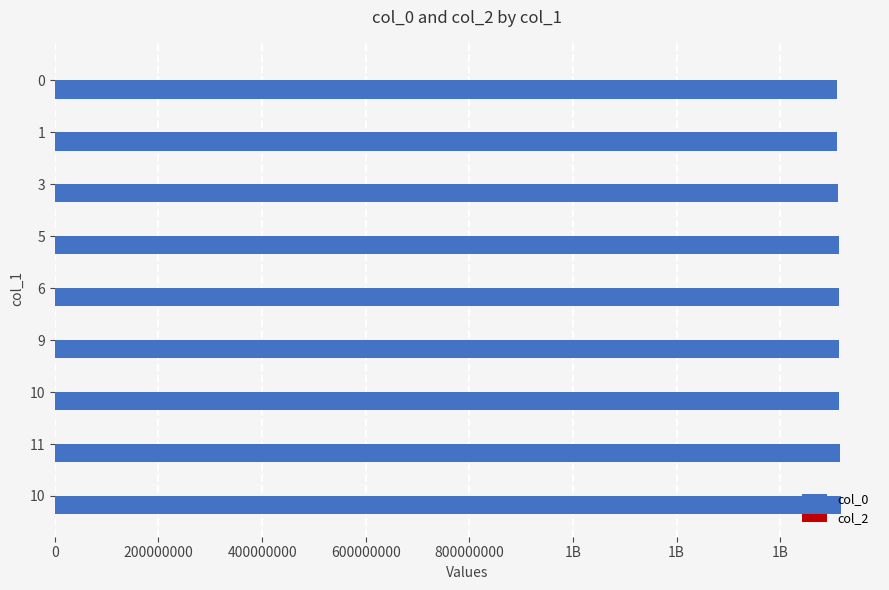

What is the maximum value shown in the chart?

1516591306.0